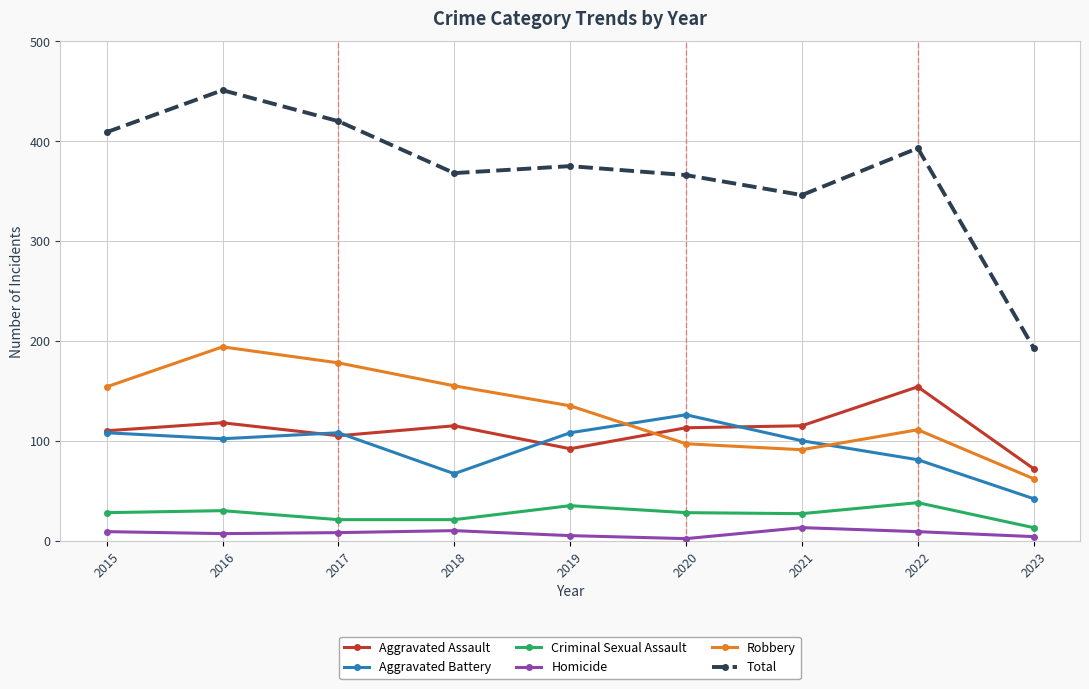

What is the lowest value of the Aggravated Assault series?

72